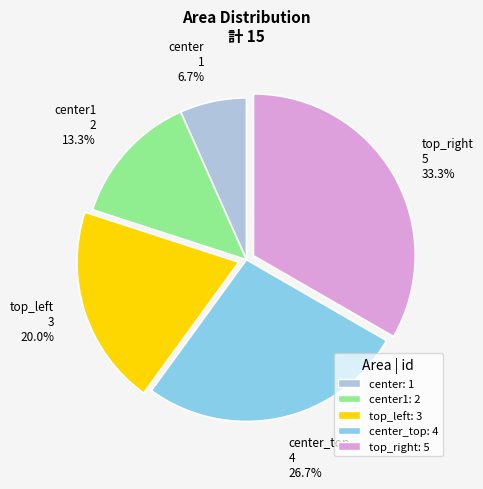

Count the number of slices in the pie.

5